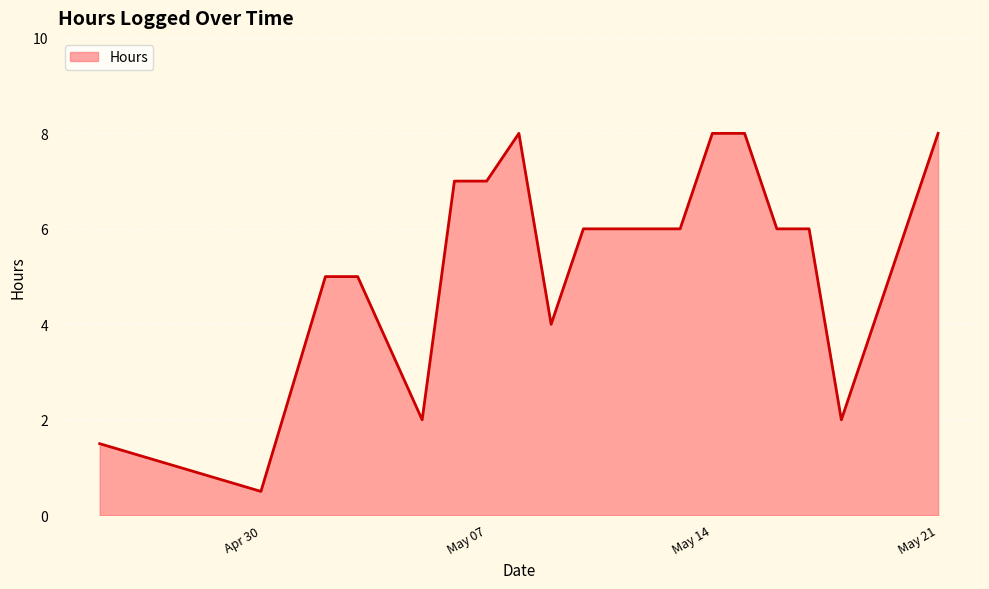

Reading left to right, extract all data points from this chart.

1.5	0.5	5.0	5.0	2.0	7.0	7.0	8.0	4.0	6.0	6.0	8.0	8.0	6.0	6.0	2.0	4.0	8.0